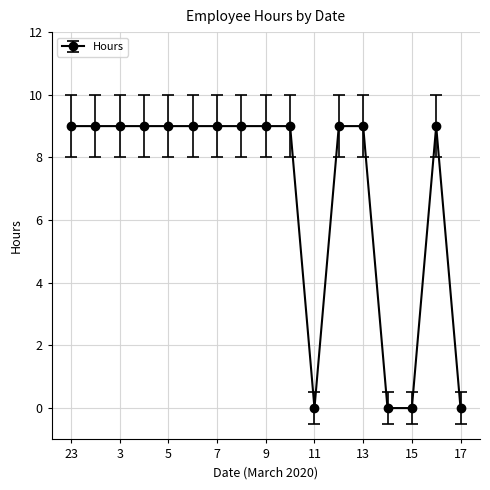

What is the value of the 8th point from the left?

9